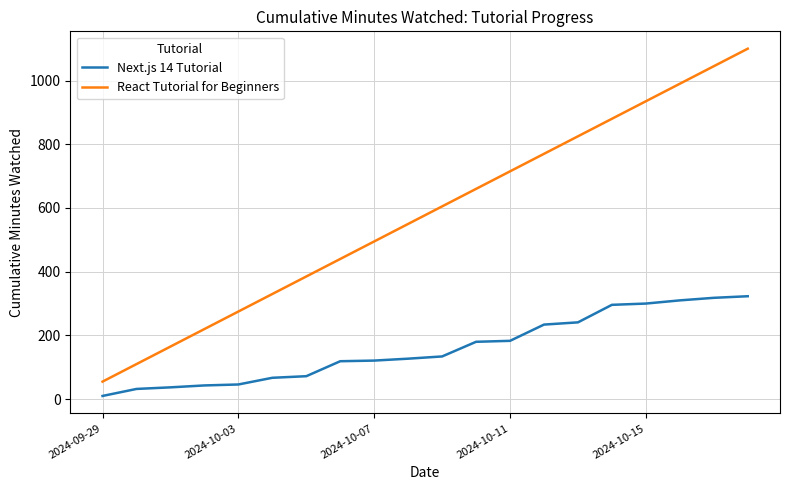

List the series in order of their overall mean, lowest first.

Next.js 14 Tutorial, React Tutorial for Beginners